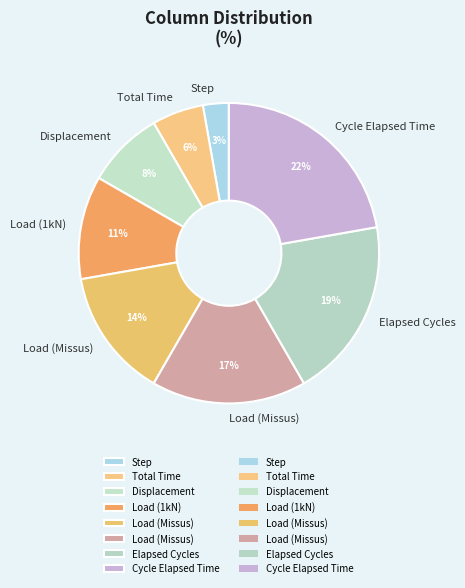

Is there a majority slice in this chart?

No